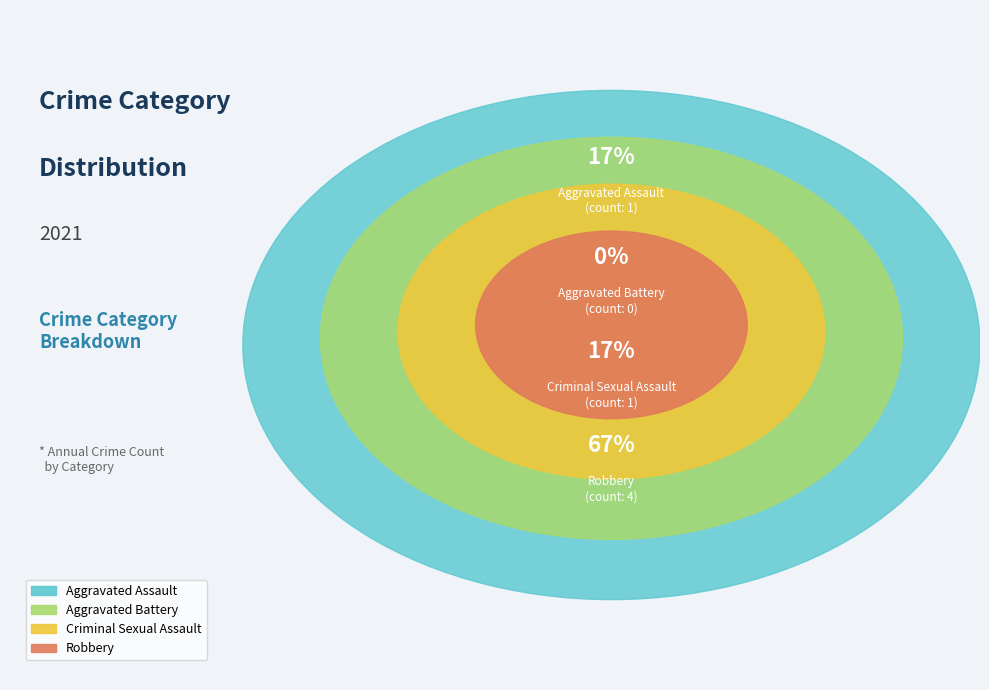

Which has a higher value, Criminal Sexual Assault or Robbery?

Robbery